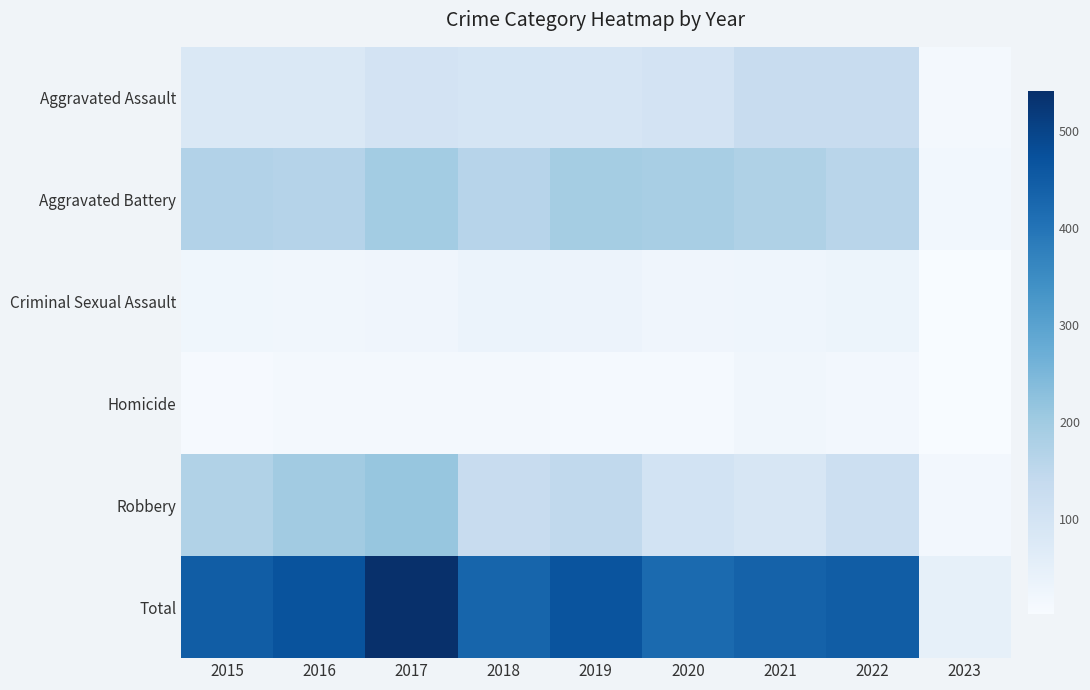

What is the smallest value displayed?

1